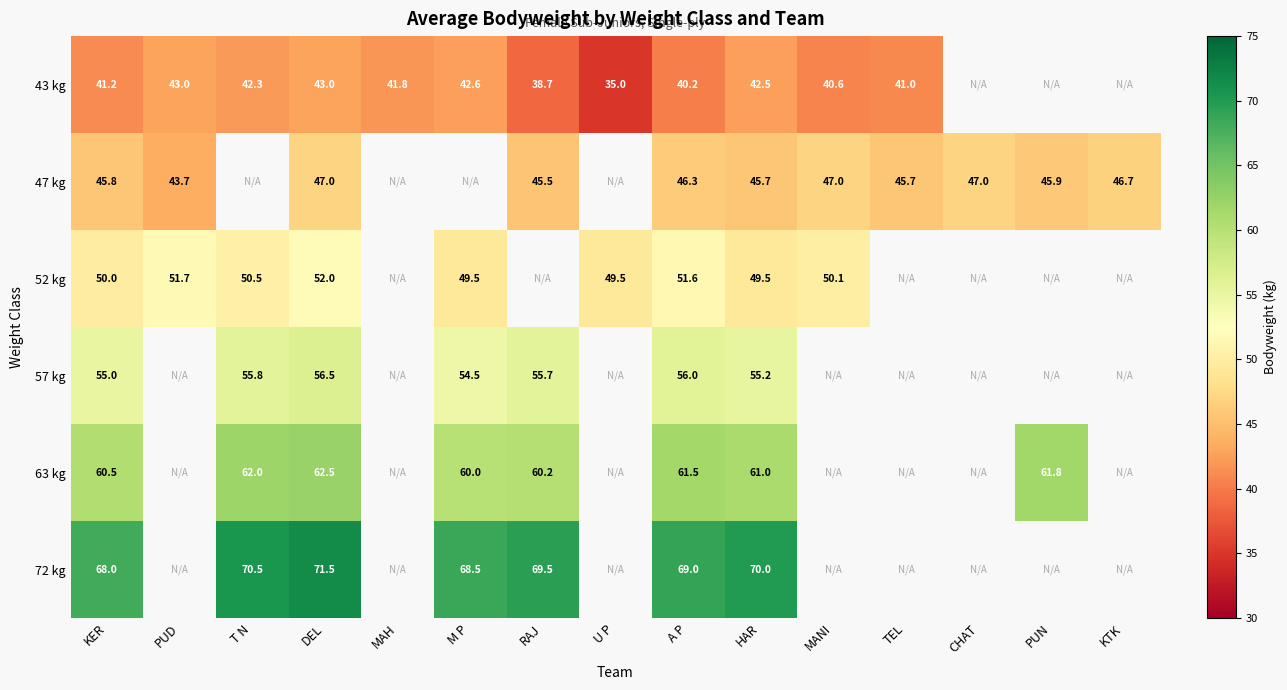

At which category is the sum across all series the highest?

DEL